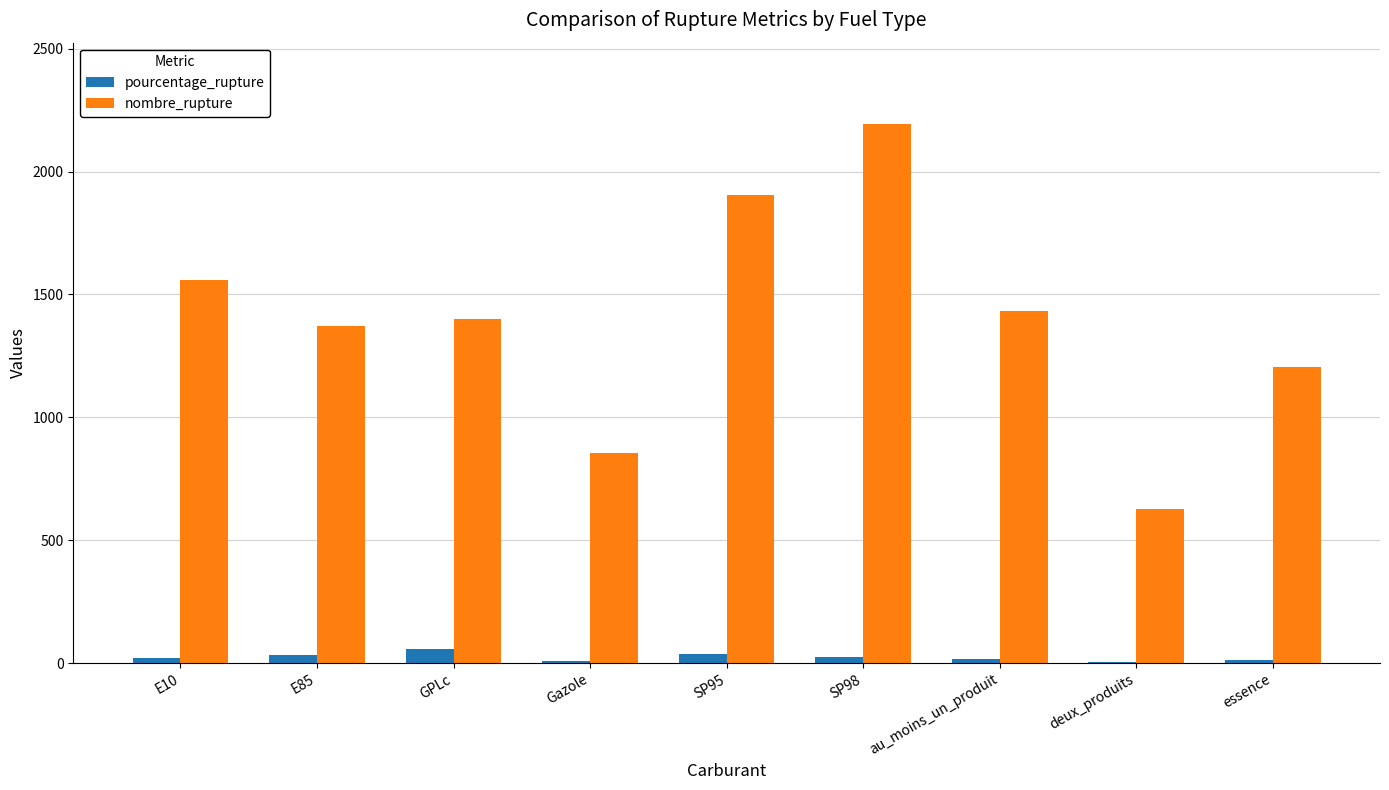

Is the value of nombre_rupture at au_moins_un_produit greater than the value of pourcentage_rupture at essence?

Yes